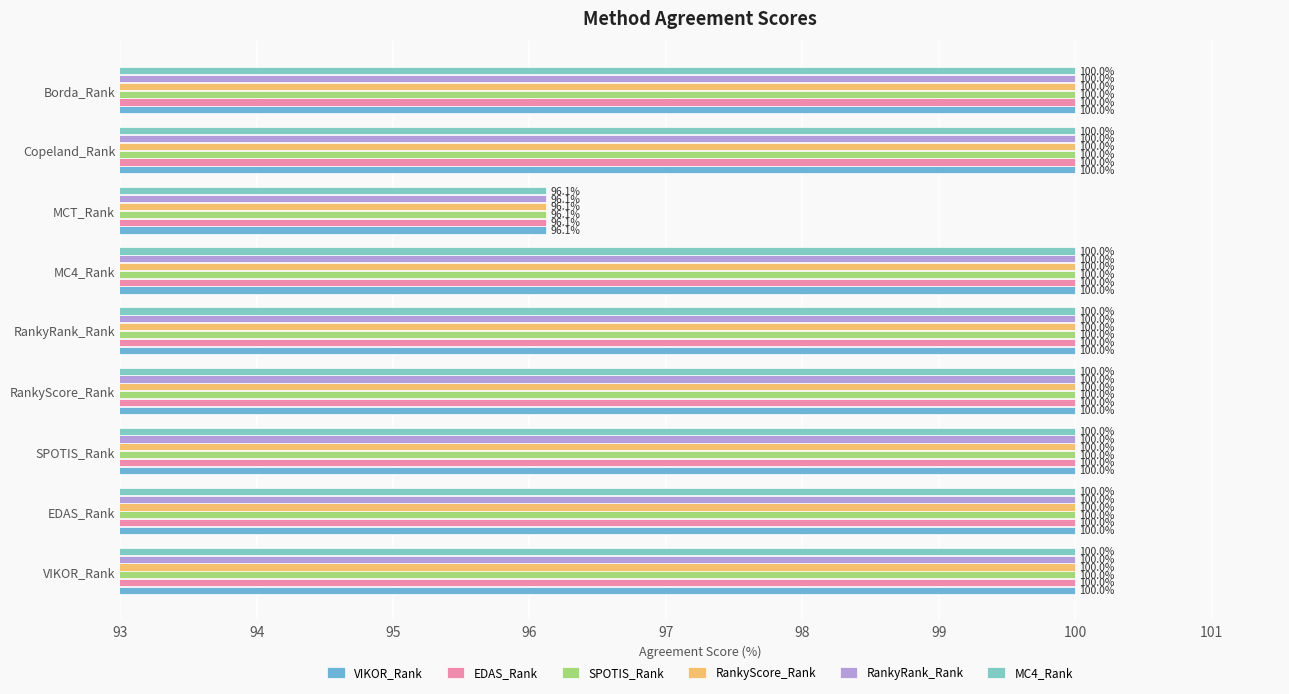

How many values in the RankyScore_Rank series are below 100?

2